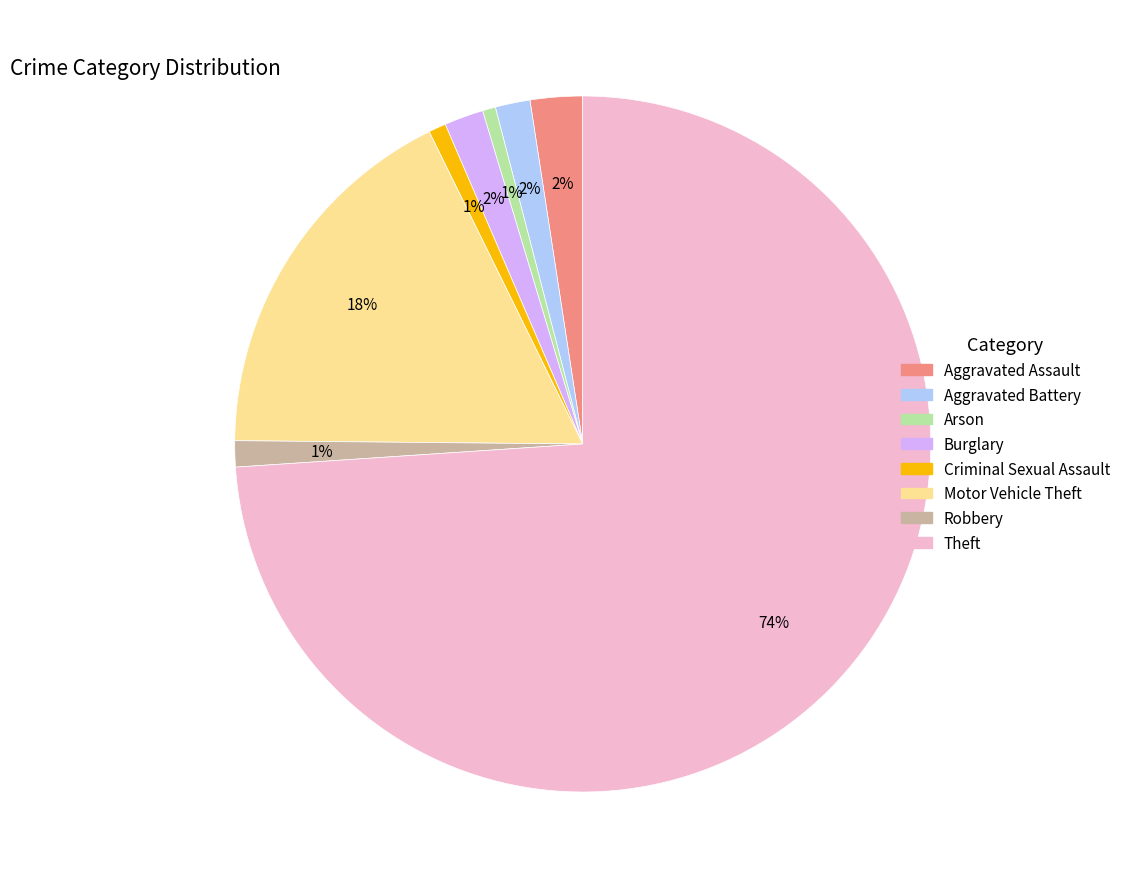

To the nearest percent, what portion does Aggravated Battery represent?

2%